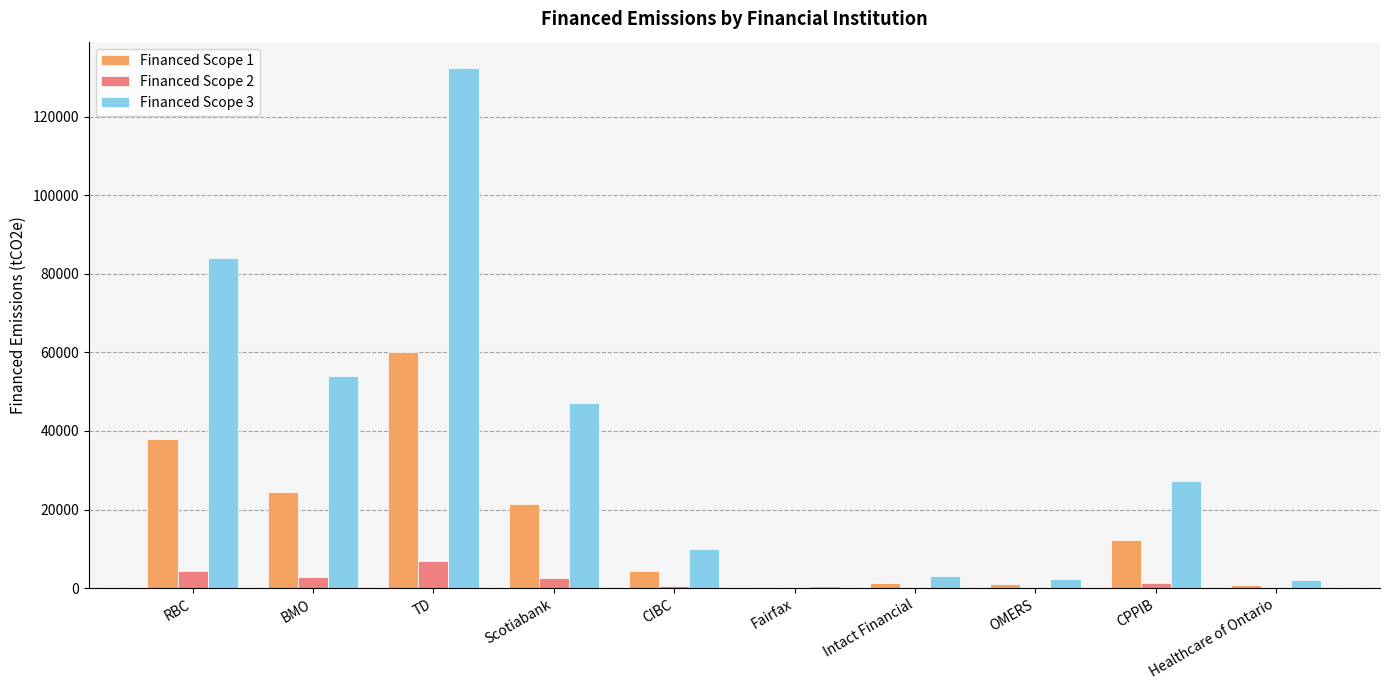

What is the greatest value displayed?

132428.7